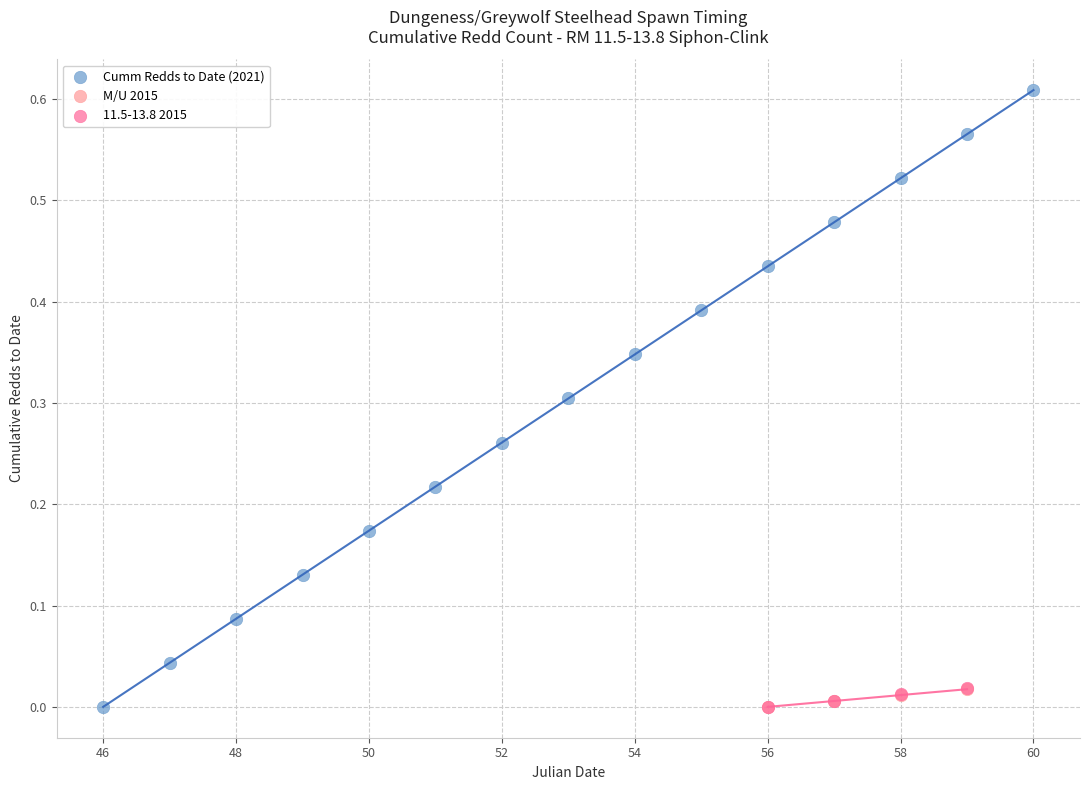

Which series has the widest spread of Y values?

Cumm Redds to Date (2021)